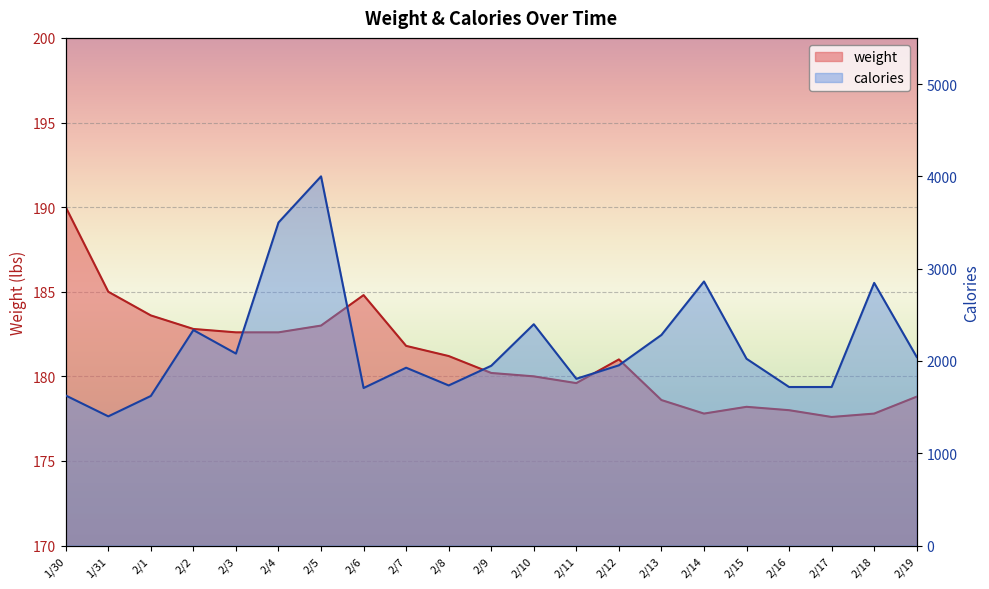

True or false: weight and calories intersect in this chart.

False